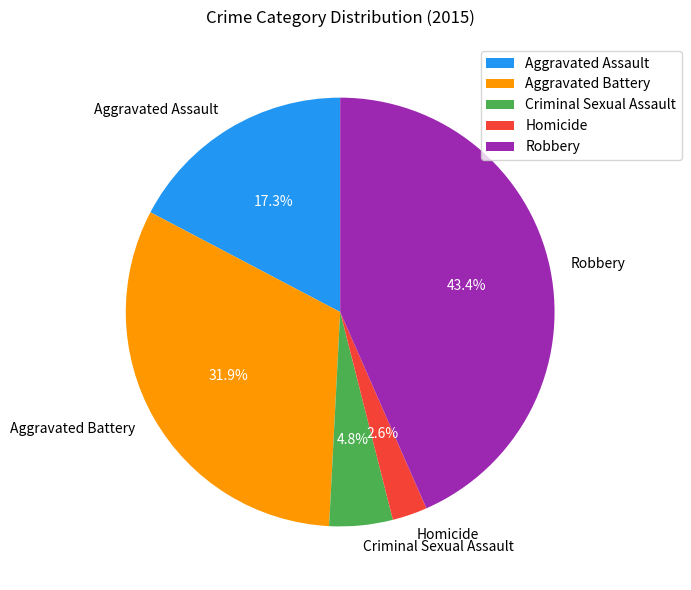

Does Aggravated Assault represent more than half of the total?

No